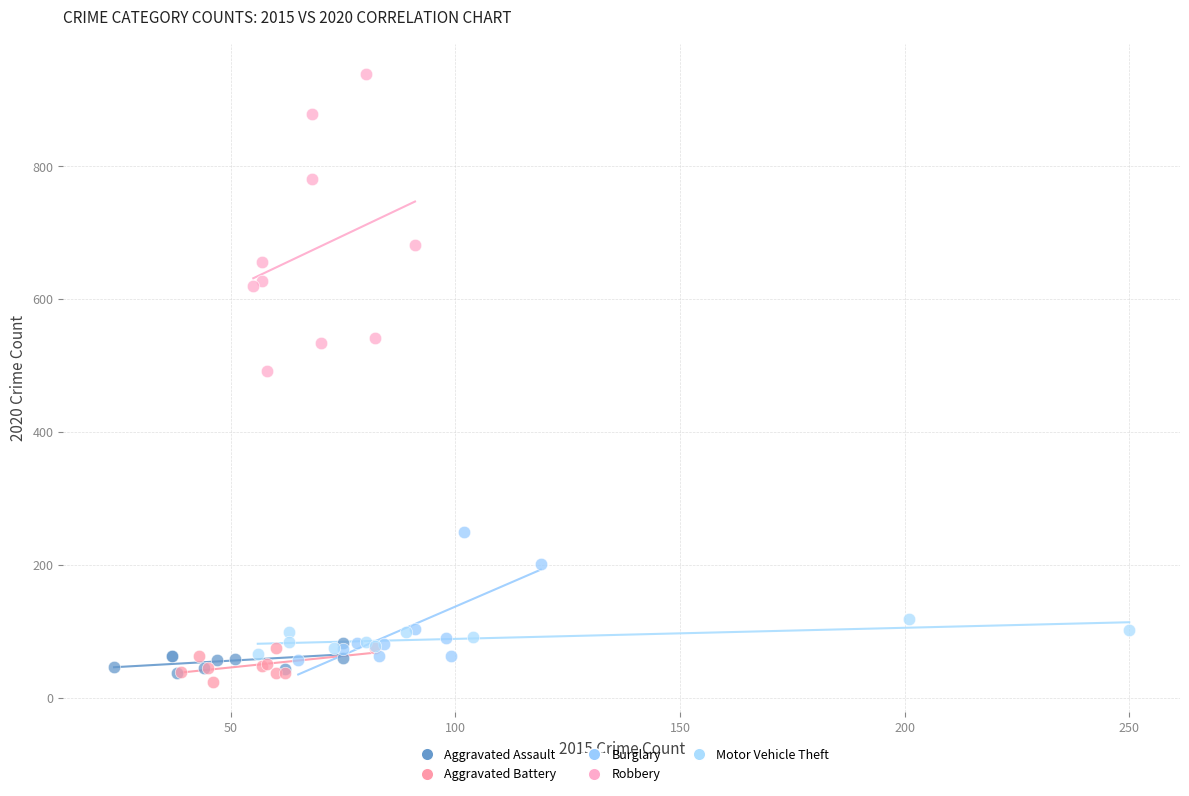

Which series has the largest Y range (max minus min)?

Robbery